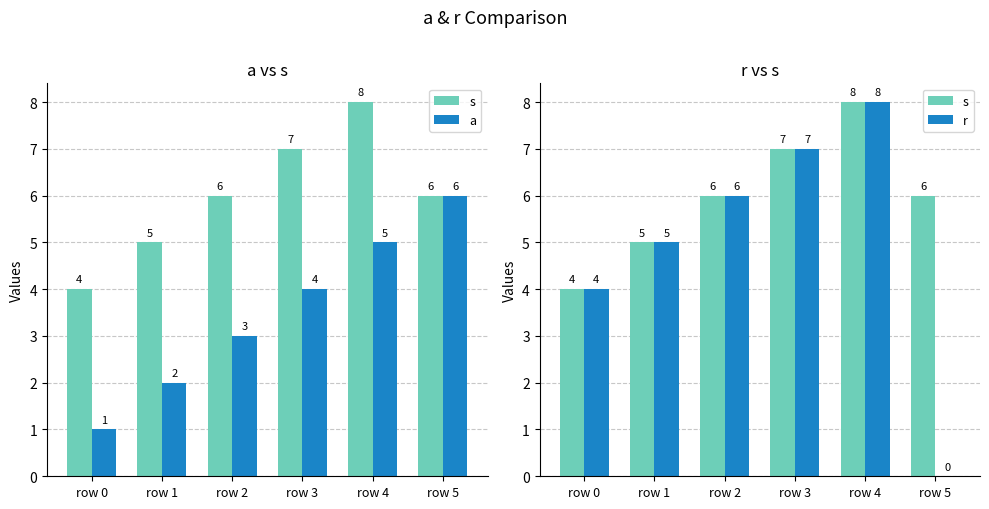

Reading left to right, transcribe all the data shown in this chart.

s: row 0=4	row 1=5	row 2=6	row 3=7	row 4=8	row 5=6
a: row 0=1	row 1=2	row 2=3	row 3=4	row 4=5	row 5=6
r: row 0=4	row 1=5	row 2=6	row 3=7	row 4=8	row 5=0